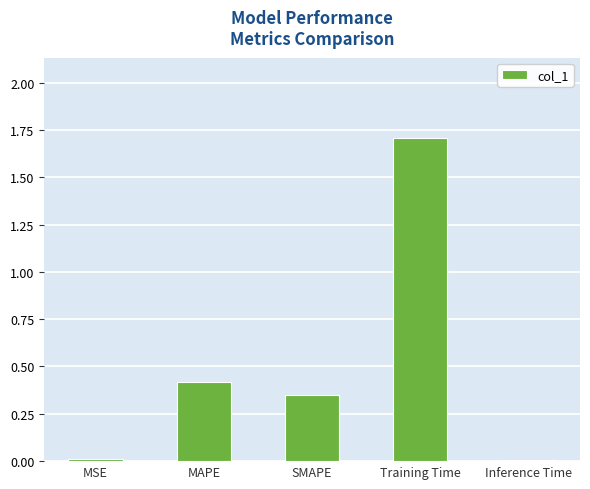

What is the sum of all values?

2.5